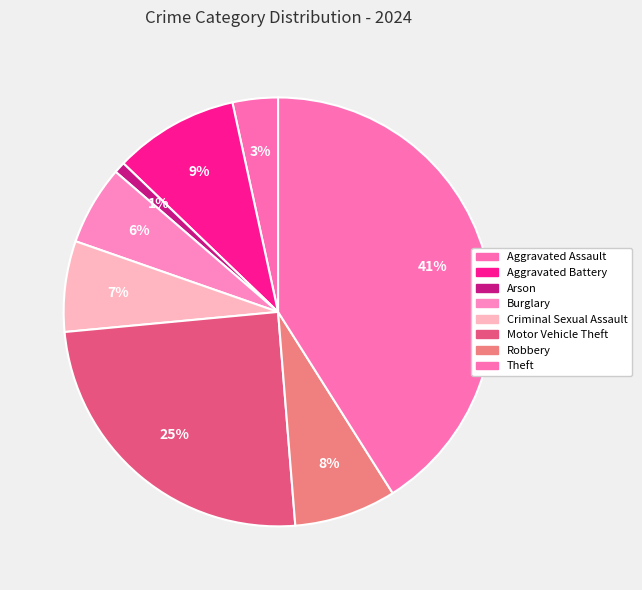

What is the largest slice in the pie chart?

Theft